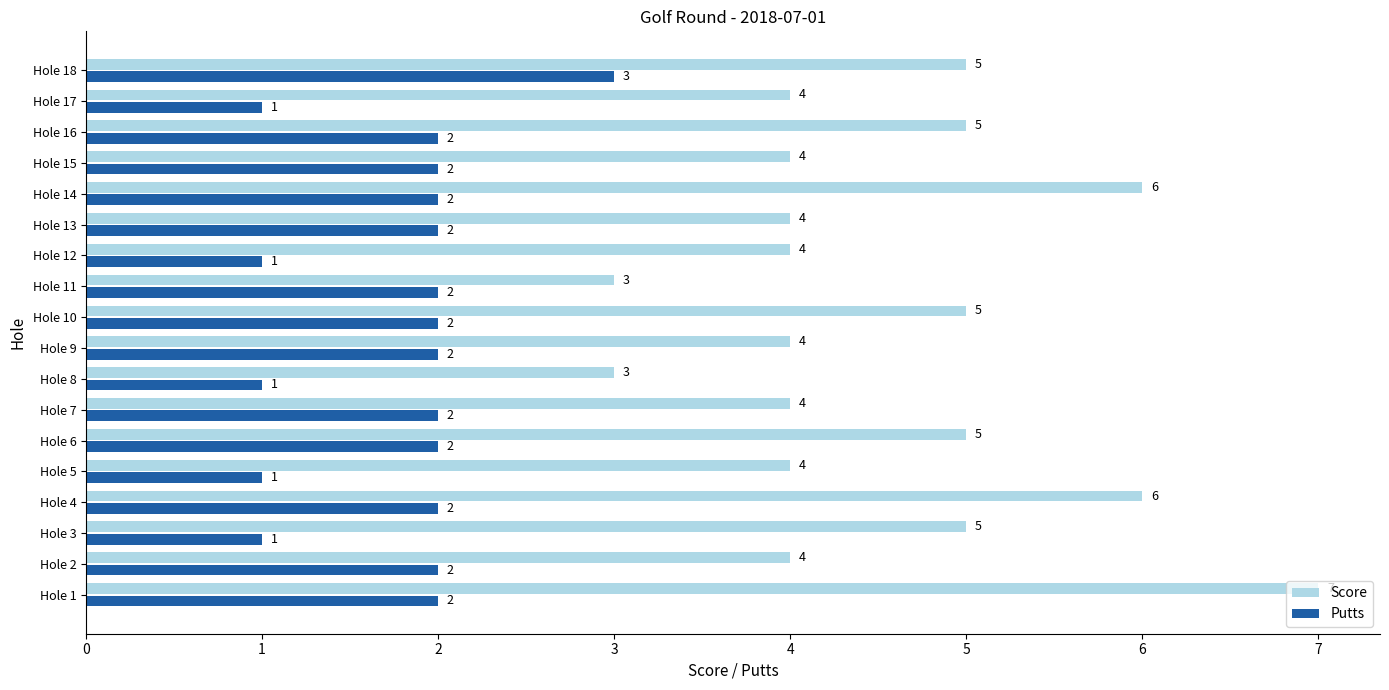

True or false: Score has a value of 6 at Hole 7.

False